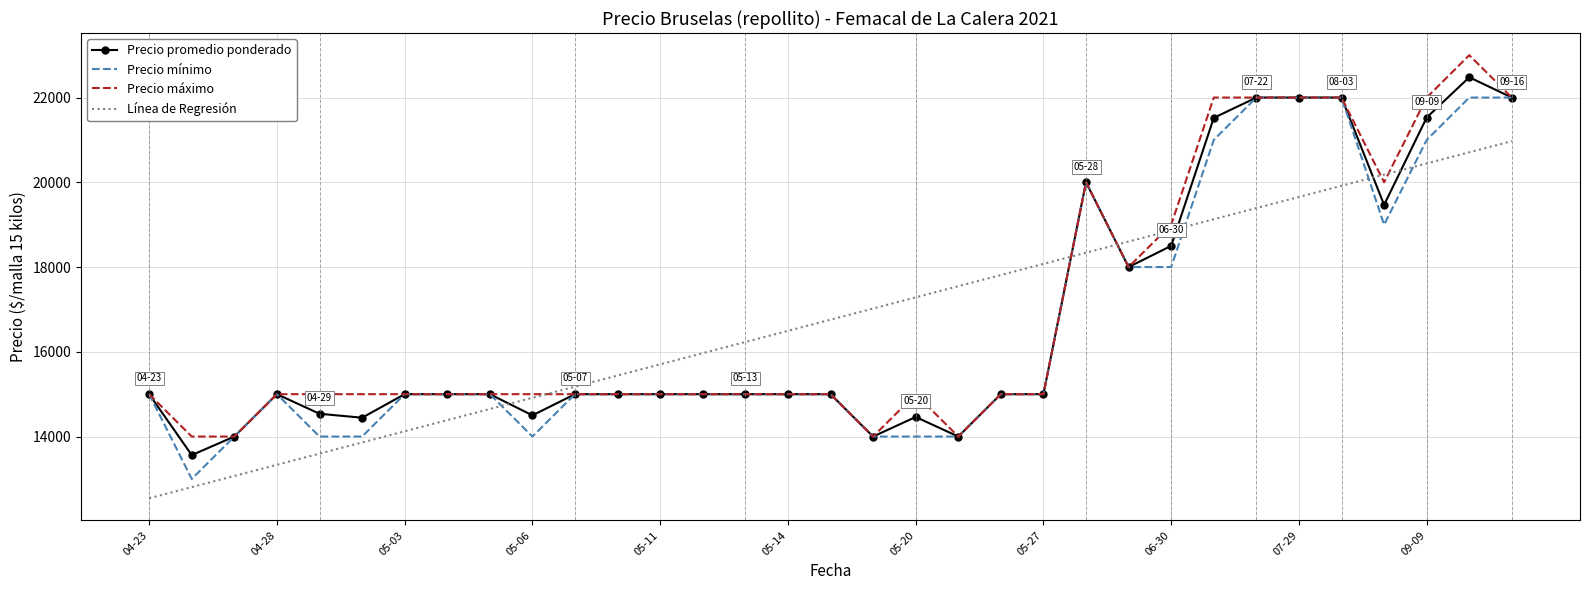

After their last crossing, which series has the higher values: Precio promedio ponderado or Línea de Regresión?

Precio promedio ponderado